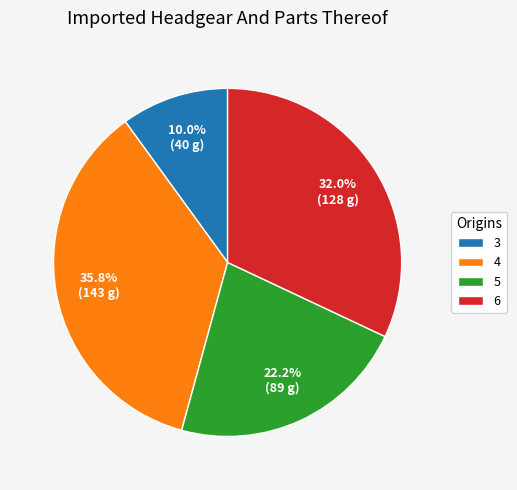

Is the sum of 4 and 3 greater than half?

No